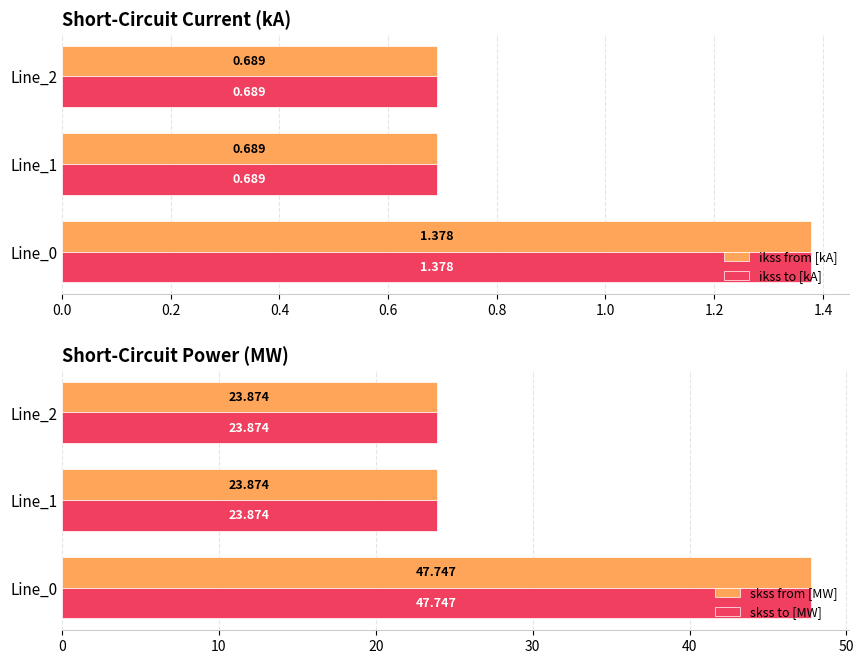

True or false: ikss to [kA] has a value of 0.4 at Line_2.

False